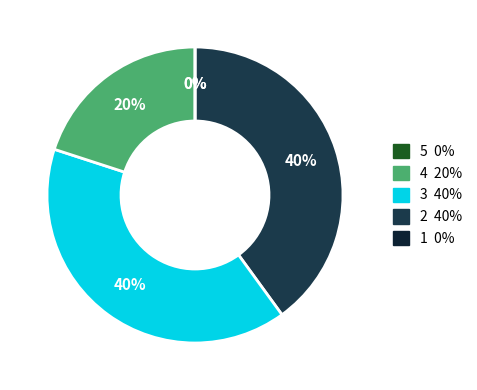

How many slices are in this pie chart?

5